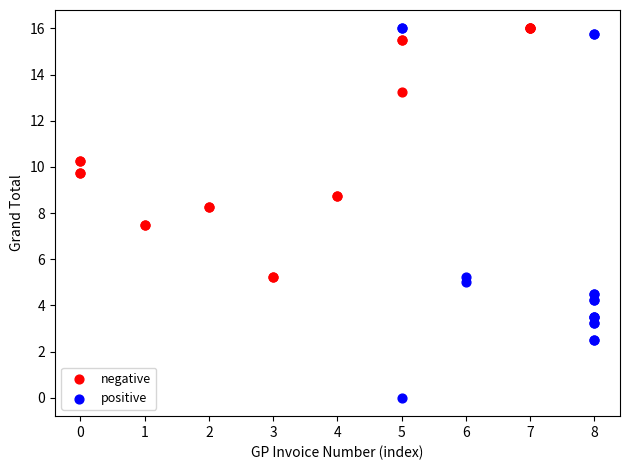

Which series reaches the minimum Y coordinate?

positive